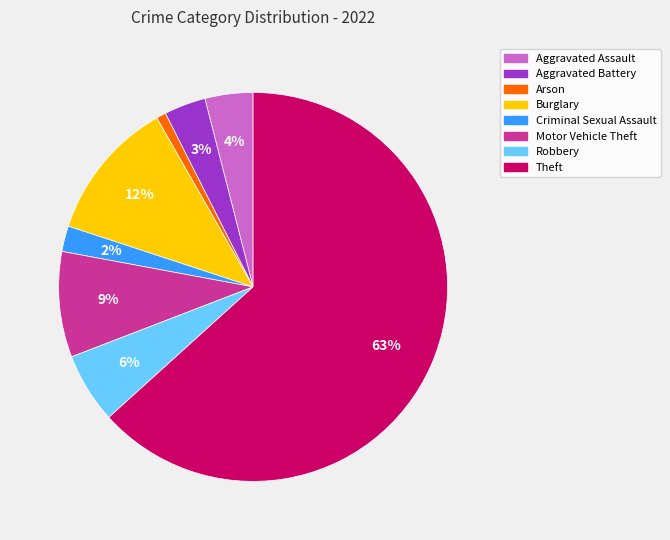

To the nearest percent, what is the difference between the largest and smallest slice percentages?

62%